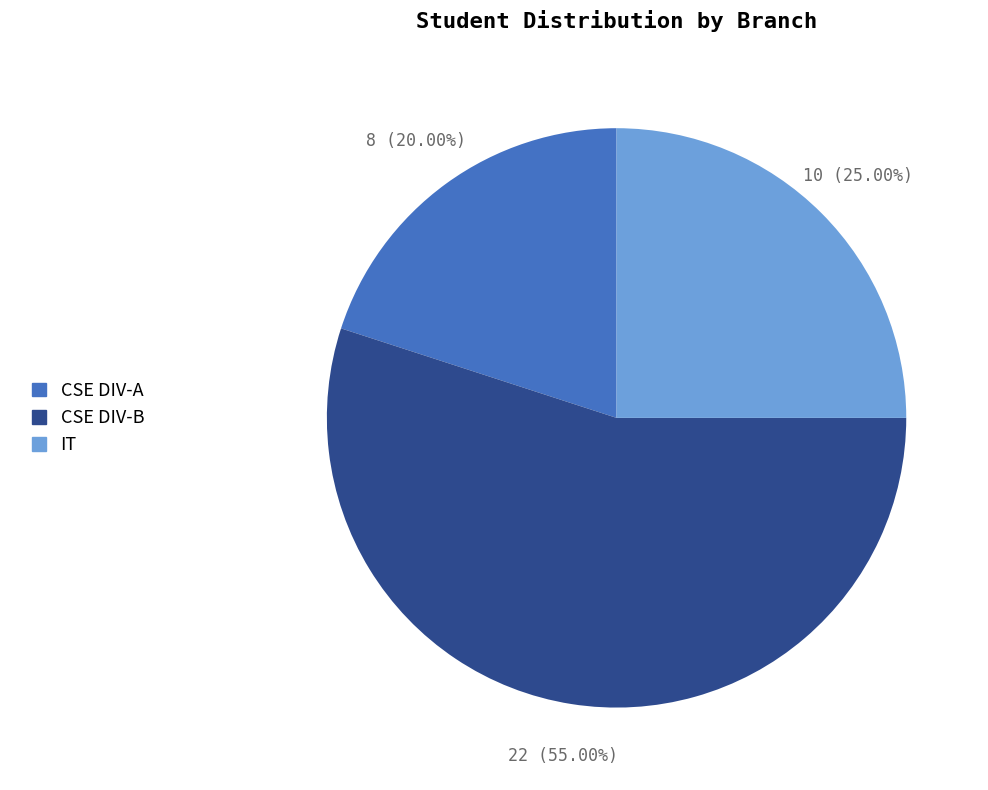

The CSE DIV-A slice represents 20% of the pie. True or false?

True